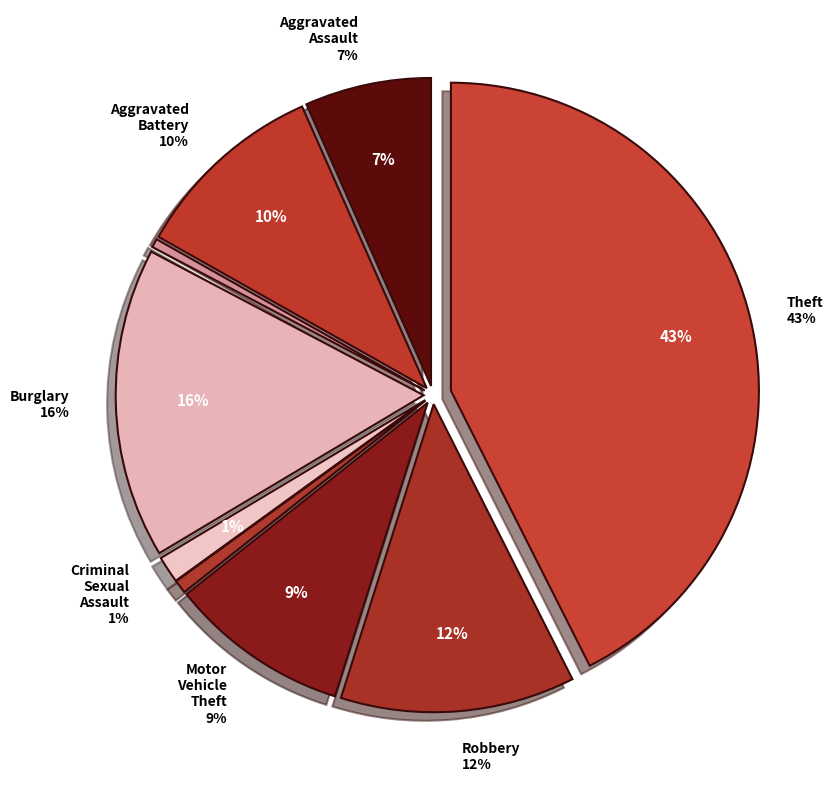

To the nearest percent, what percentage of the pie is Burglary?

16%